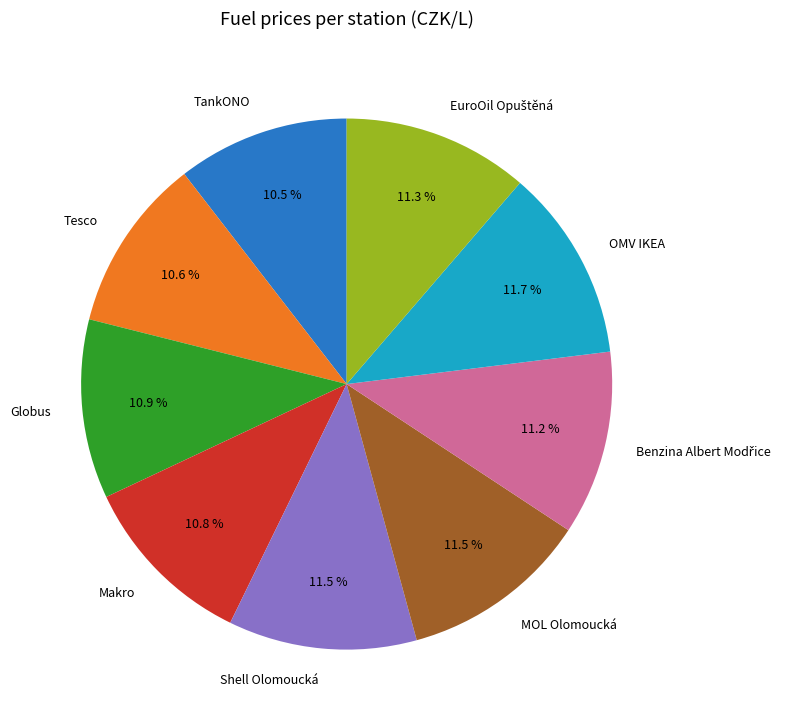

What is the ratio of the value at MOL Olomoucká to the value at Shell Olomoucká?

1.0